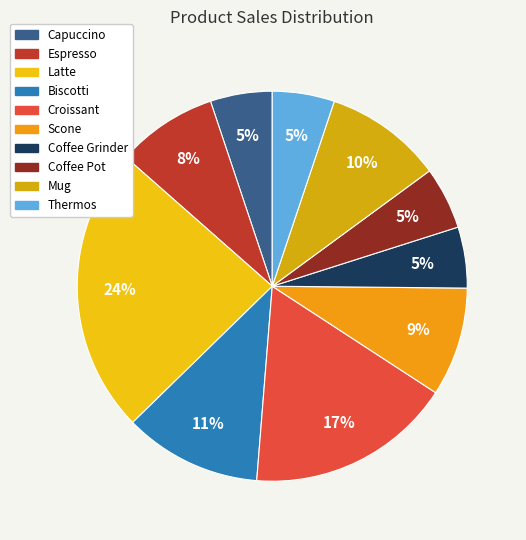

To the nearest percent, what percentage of the pie is Thermos?

5%